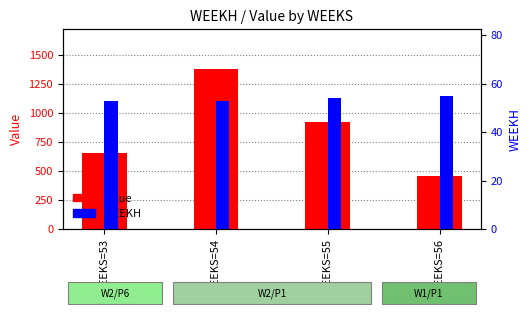

What are all the series names shown in the legend?

Value, WEEKH